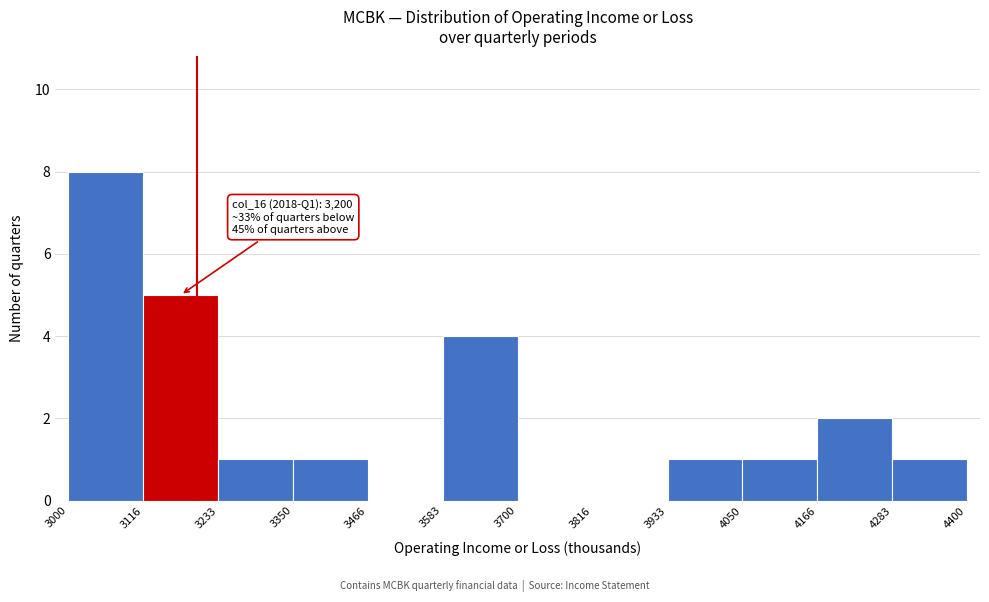

Which range on the x-axis has the tallest bar?

3000 to 3116